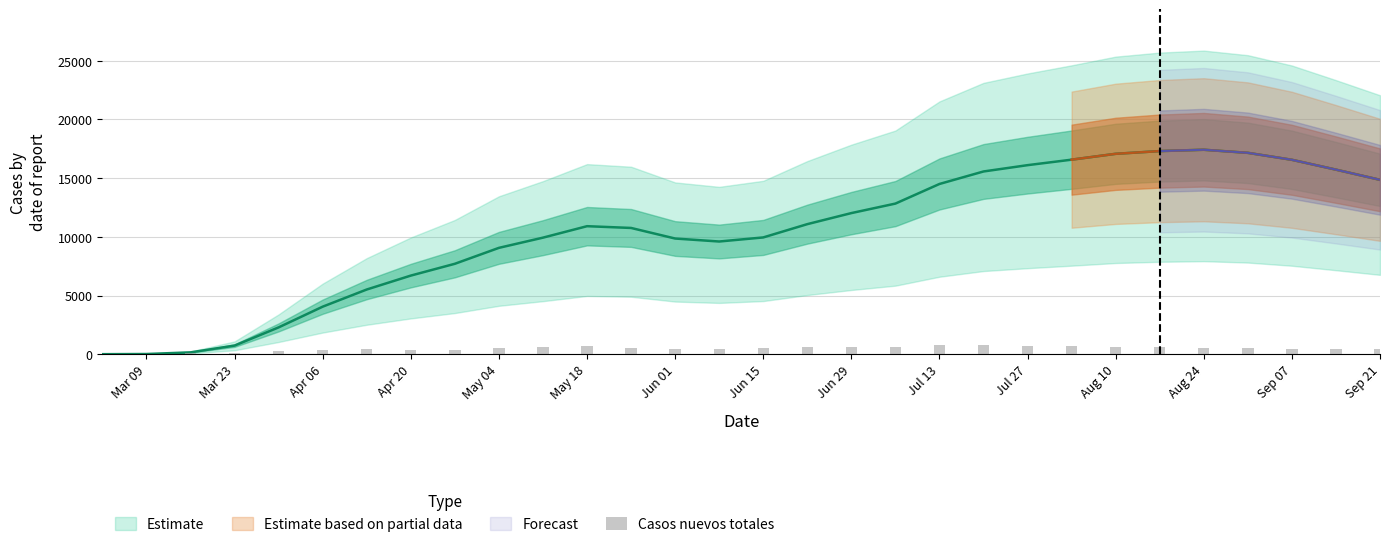

What is the sum of the values at 22 and 19?

1429